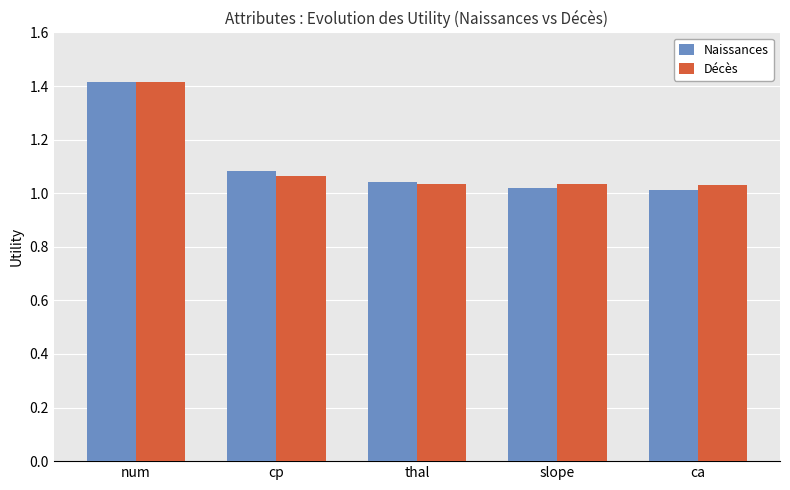

At which category is the sum across all series the highest?

num